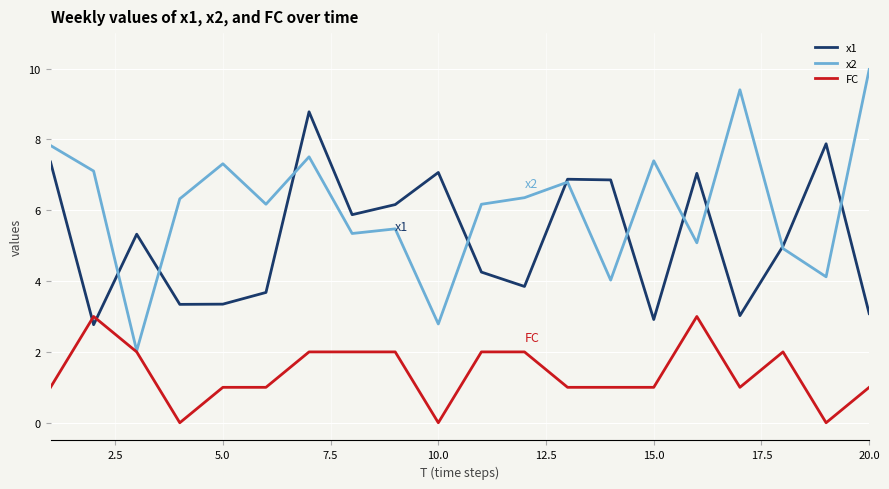

Which series has the largest range (max minus min)?

x2